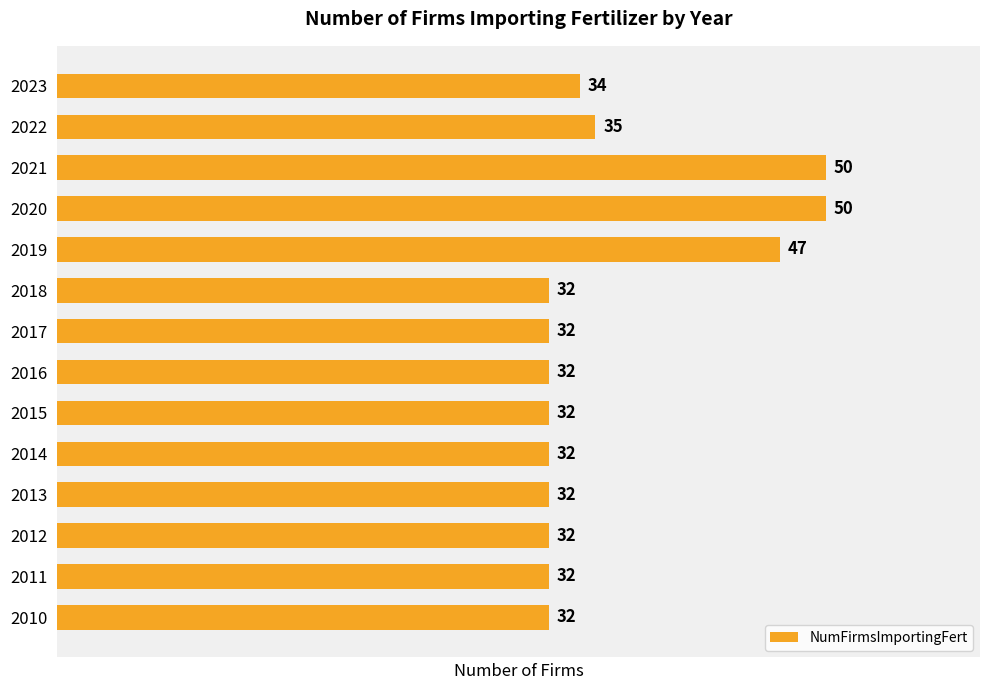

What is the difference between the second highest and minimum values?

18